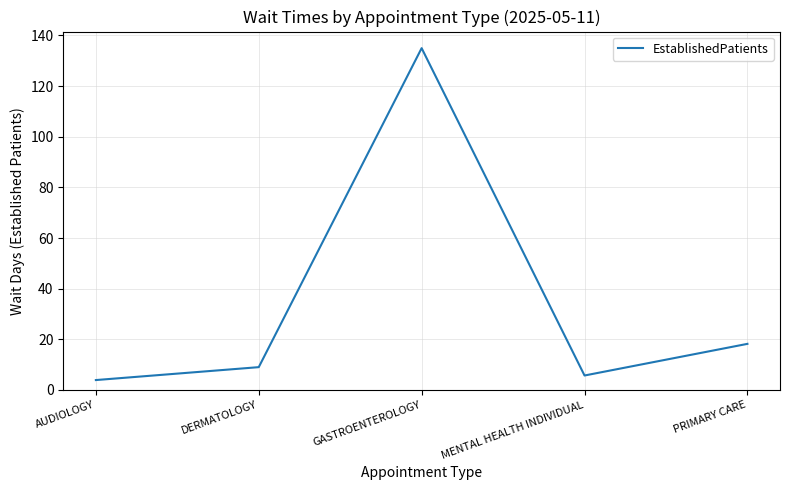

At which label is the value closest to 69?

PRIMARY CARE